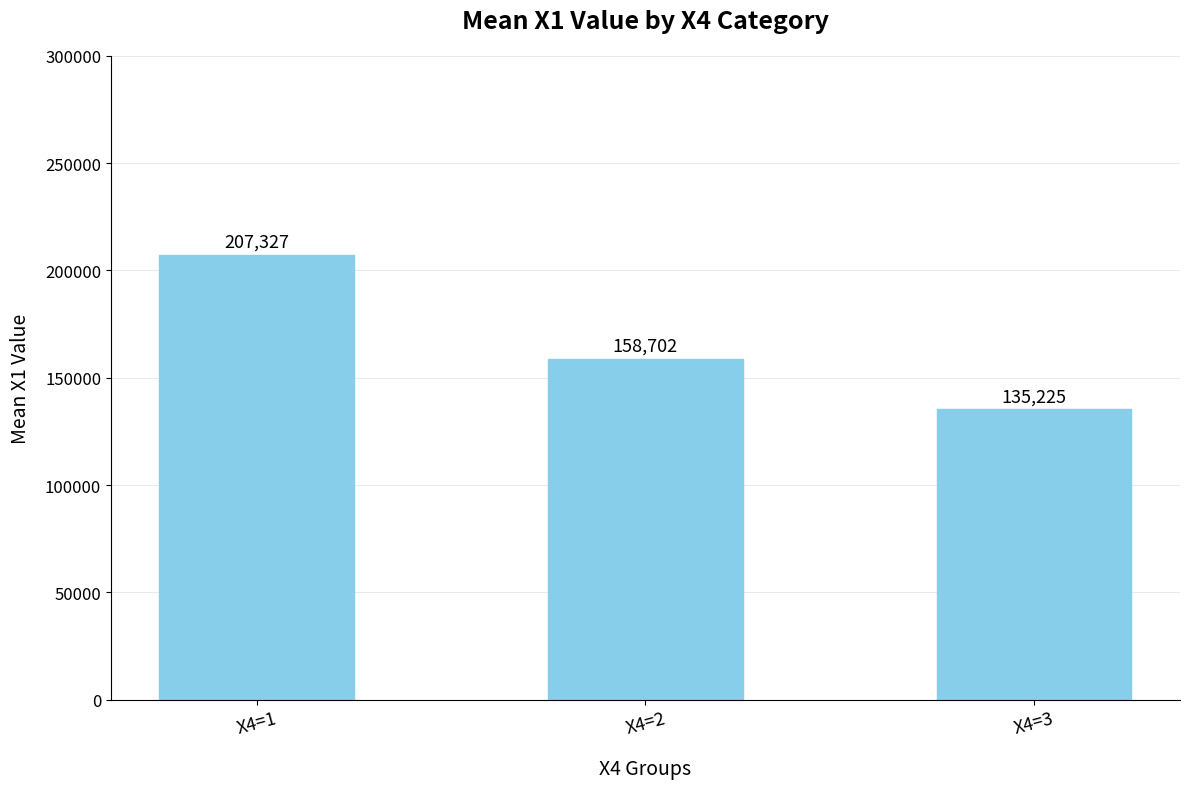

Are the bars horizontal?

No